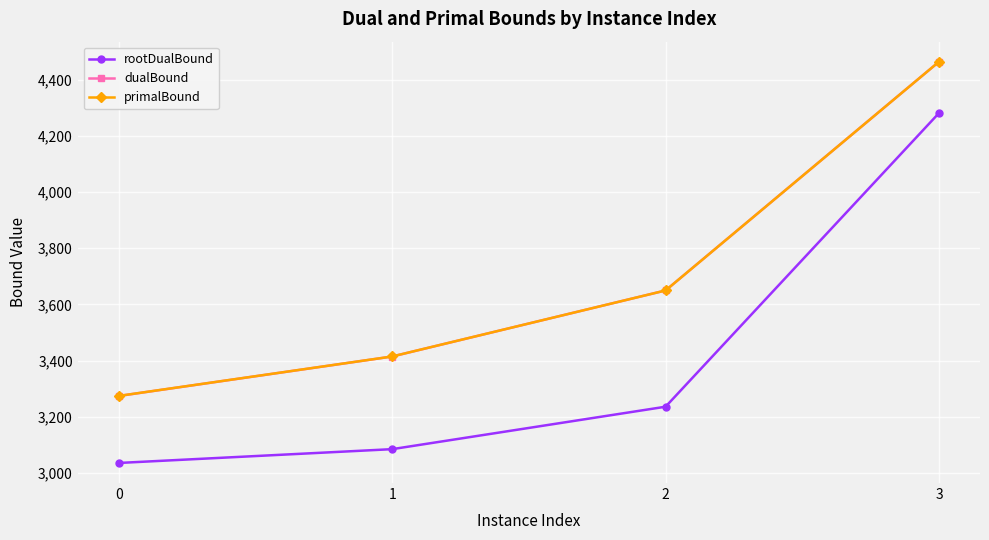

What is the maximum value for dualBound?

4463.5